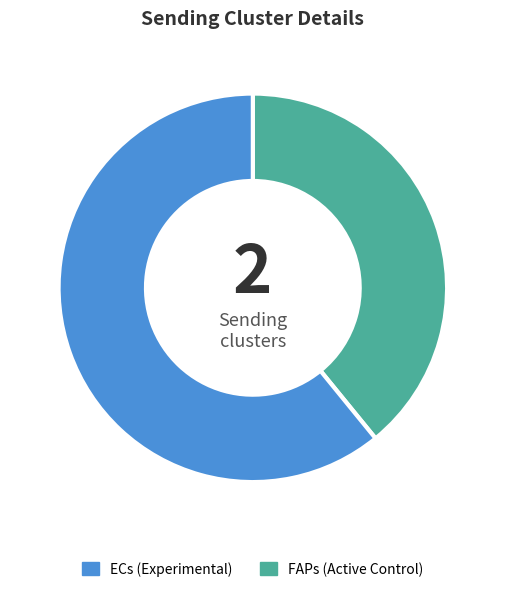

Is it true that FAPs is 61% of the pie?

True